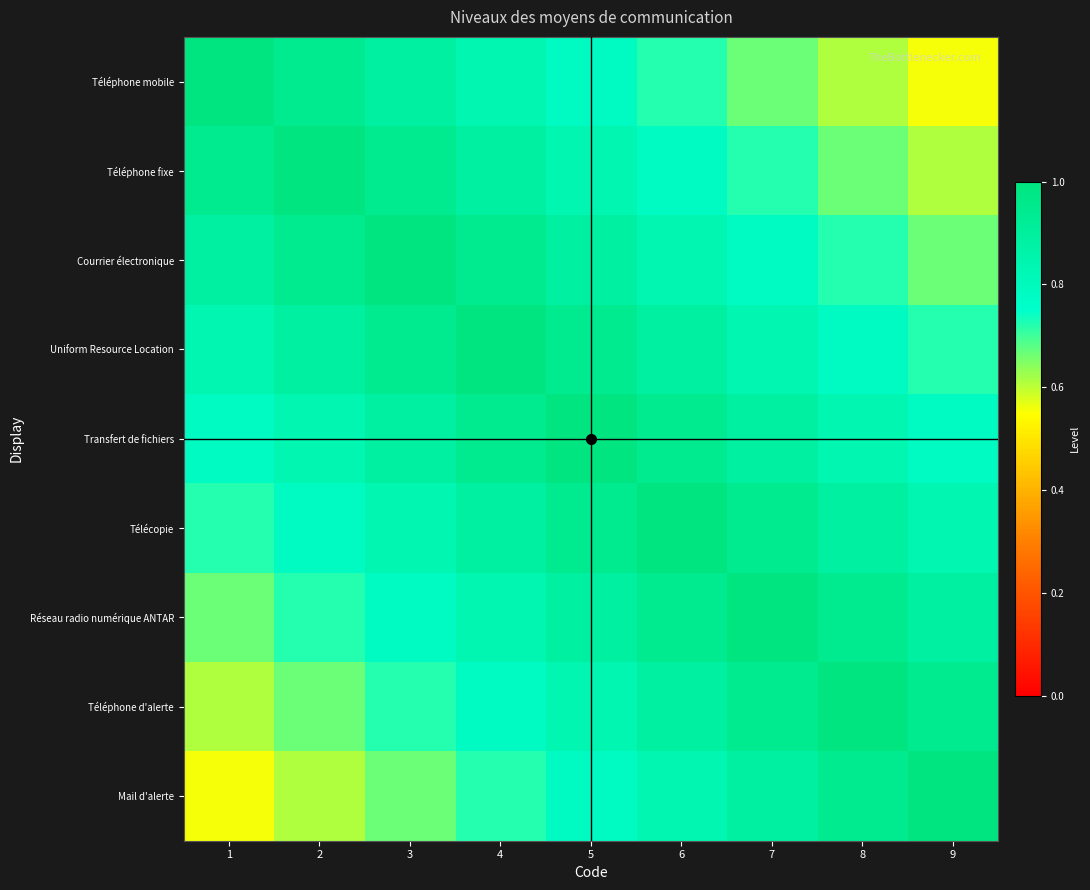

How many data points does each series have?

9